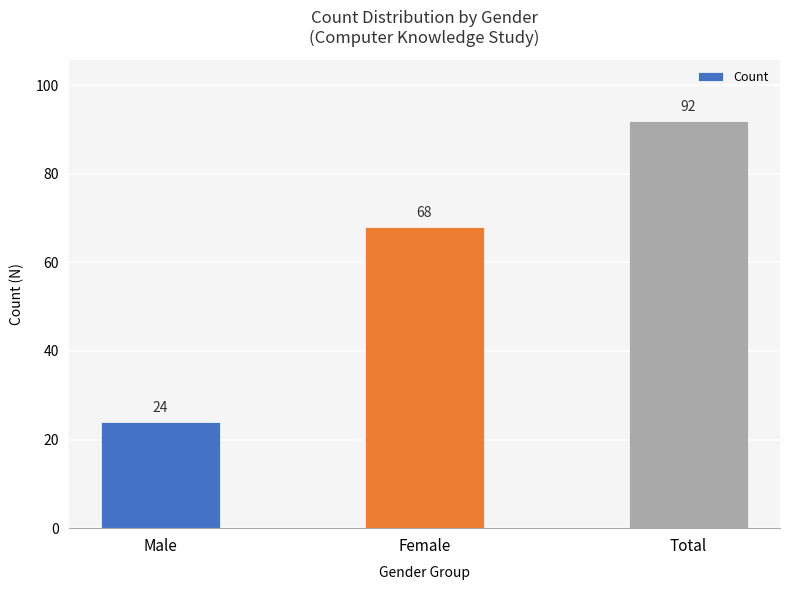

What is the minimum value shown in the chart?

24